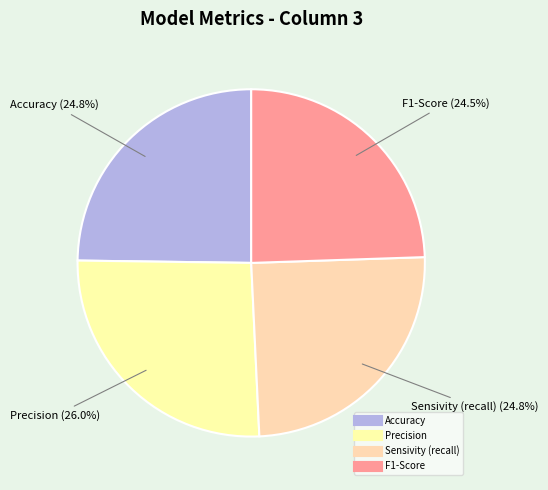

The Sensivity (recall) slice represents 25% of the pie. True or false?

True